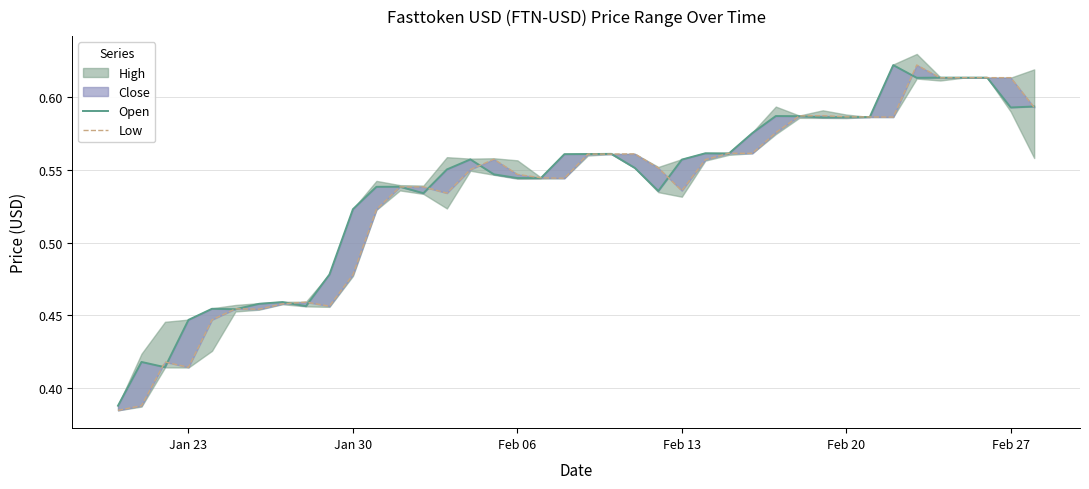

What is the average value of the Low series?

0.5